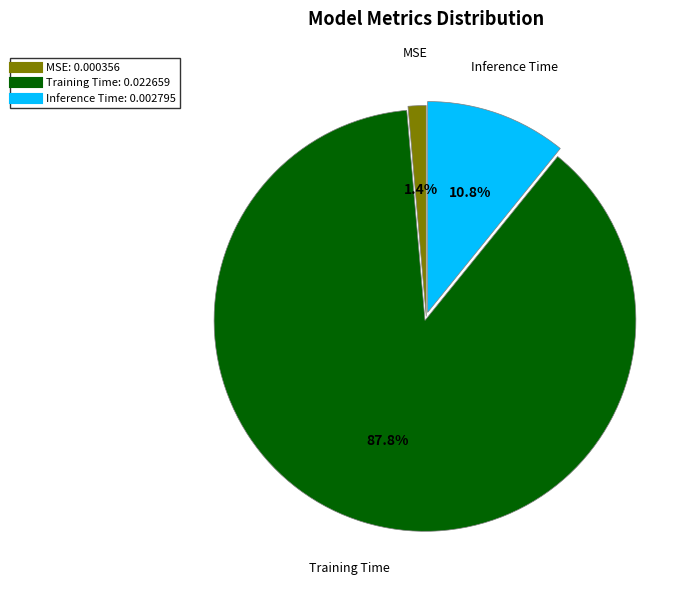

To the nearest percent, what is the average slice percentage?

33%